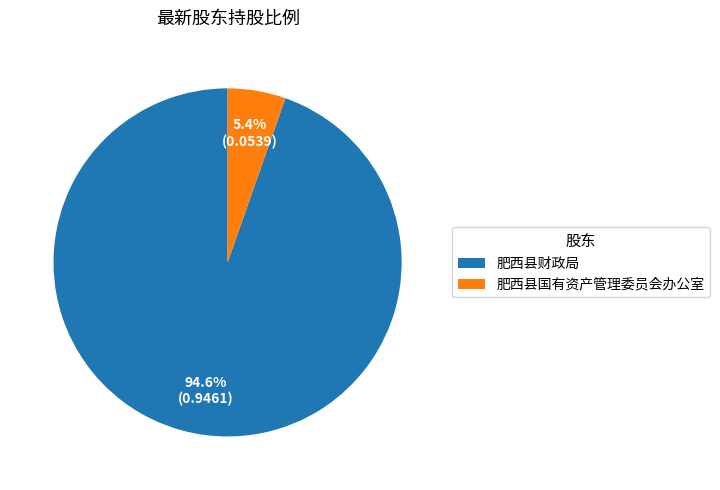

Is there any slice that represents more than half of the pie?

Yes